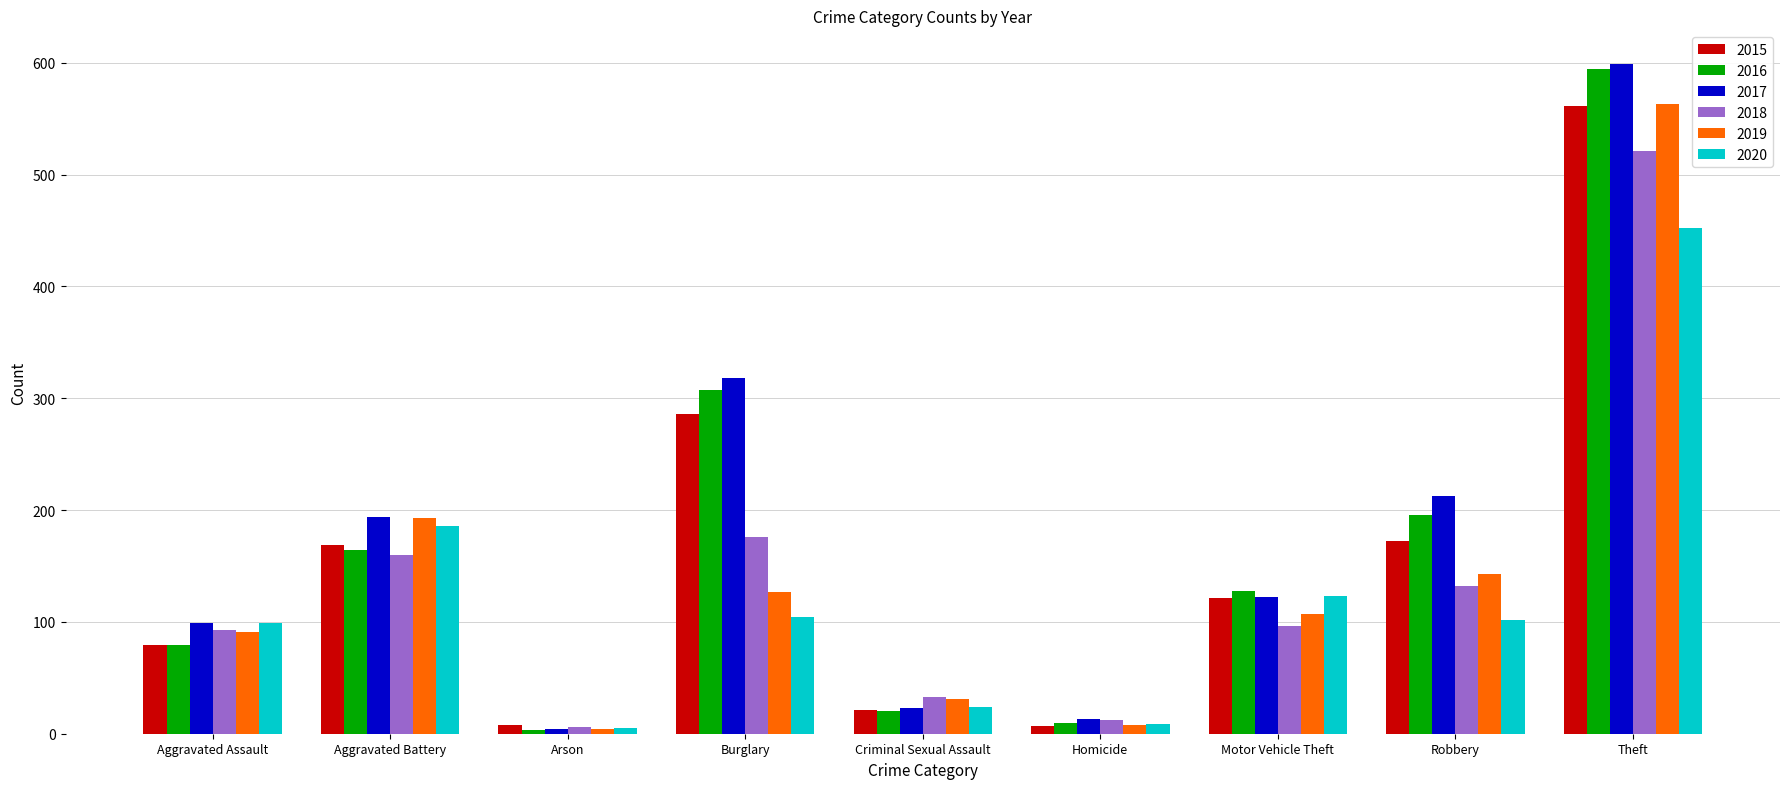

The 2018 series shows 33 at Criminal Sexual Assault. True or false?

True